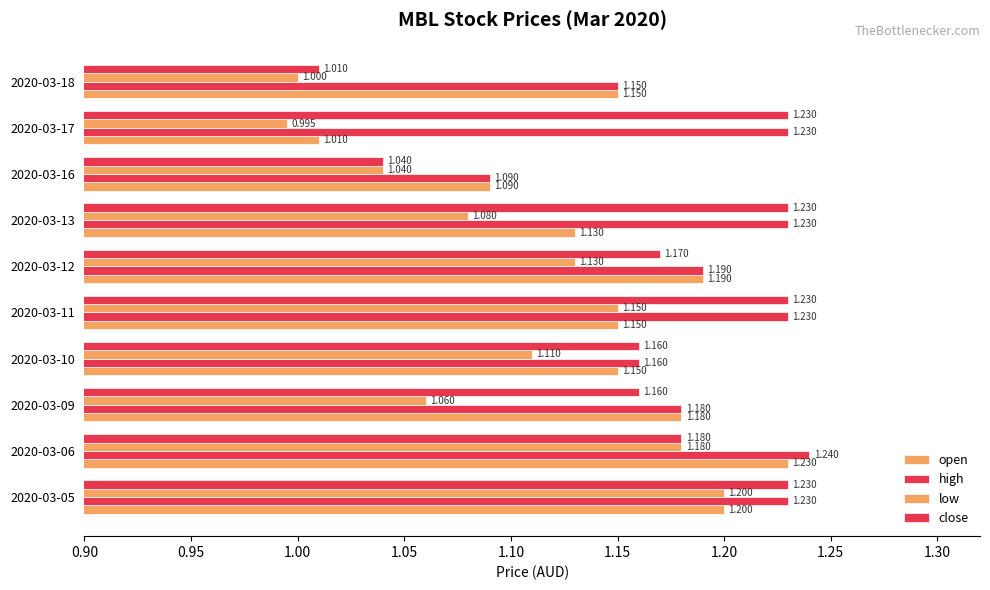

List the series in order of their overall mean, lowest first.

low, open, close, high